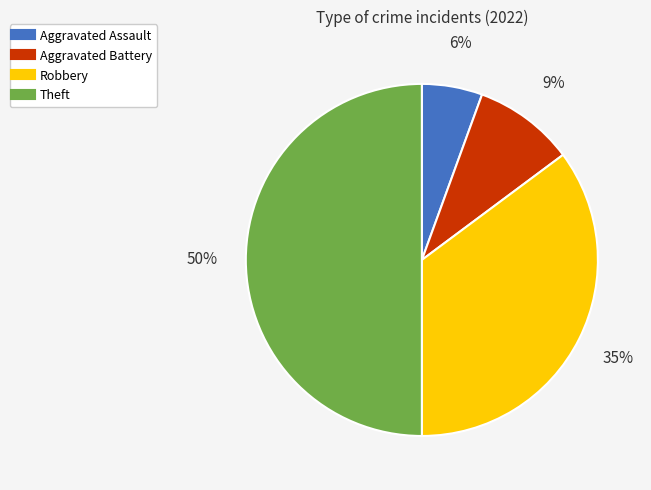

What percentage is the Aggravated Battery slice, to the nearest percent?

9%